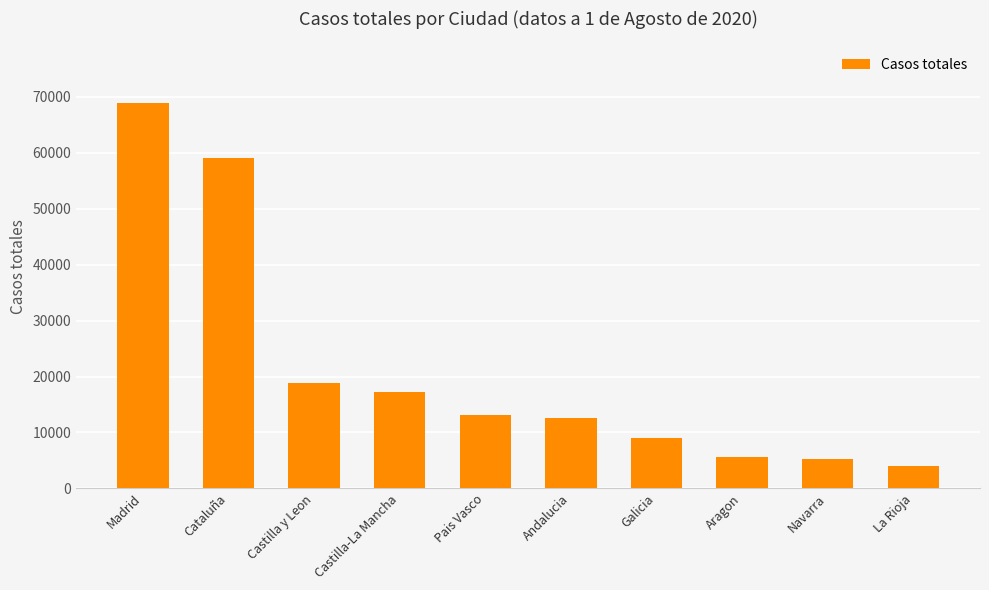

What is the average value?

21392